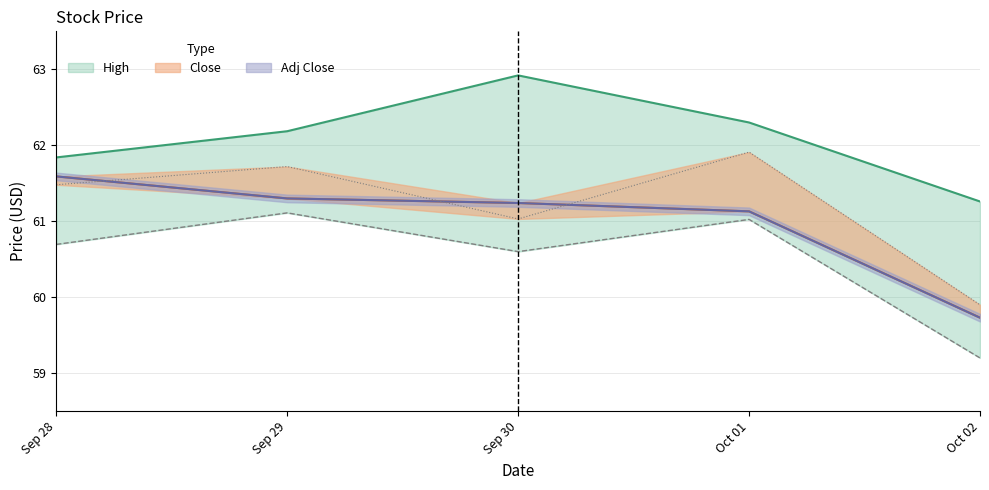

What is the difference between the second highest and second lowest values in the Adj Close series?

0.2